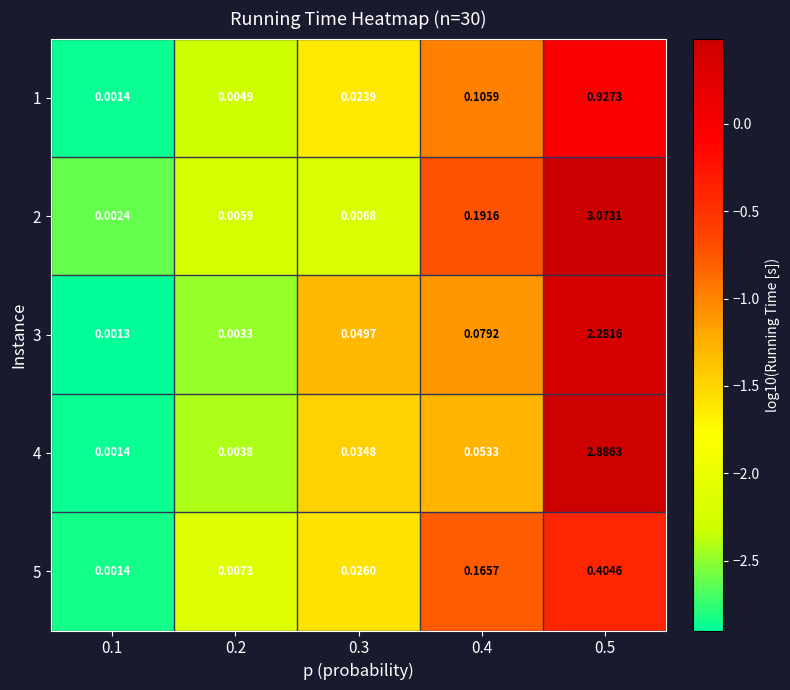

Is the value of 2 at 0.5 greater than the value of 4 at 0.2?

Yes